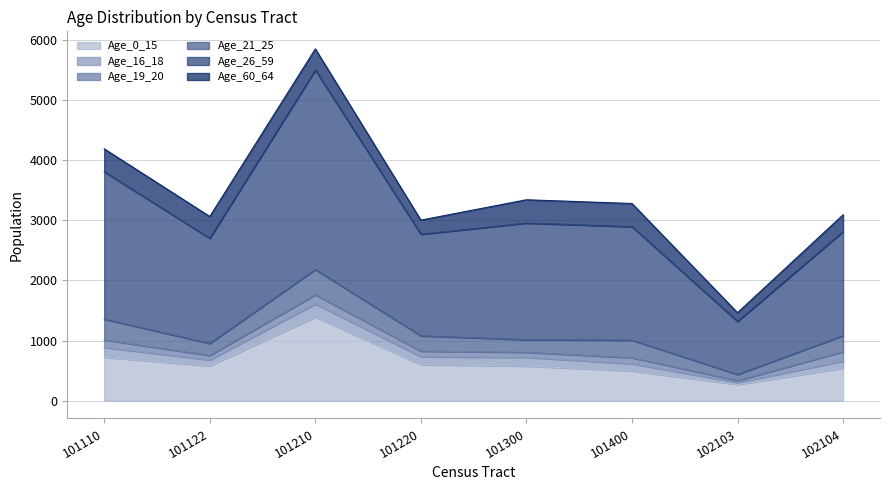

Reading left to right, transcribe all the data shown in this chart.

Age_0_15: 725	582	1393	602	578	499	272	543
Age_16_18: 163	98	217	131	145	118	31	117
Age_19_20: 124	74	152	93	84	99	32	156
Age_21_25: 346	200	420	255	210	292	104	267
Age_26_59: 2448	1747	3314	1687	1937	1886	881	1729
Age_60_64: 381	362	351	235	387	385	145	279